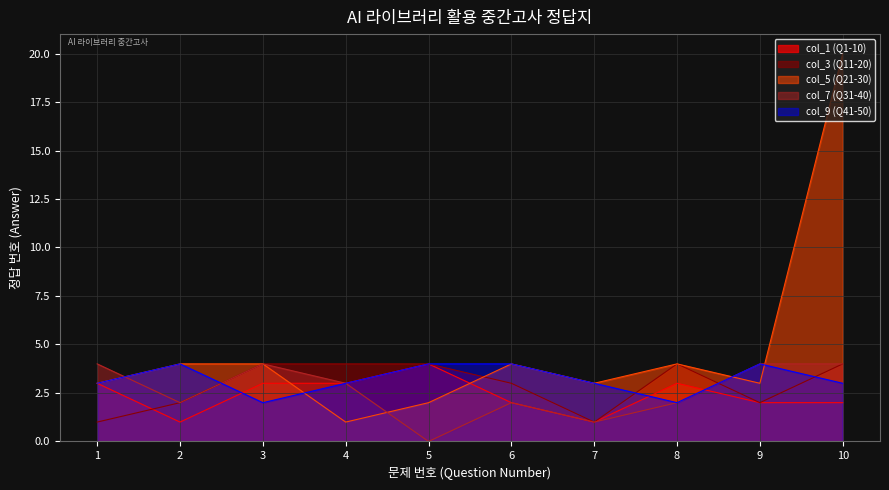

True or false: col_7 (Q31-40) has a value of 11 at 8.

False